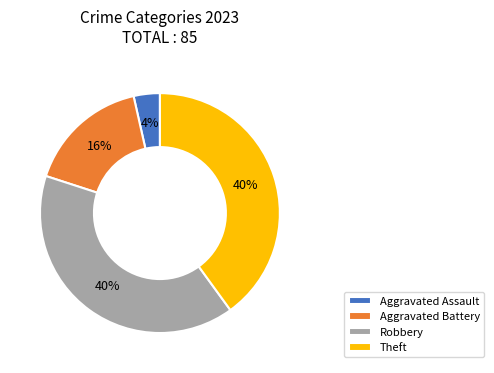

Is it true that Robbery is 40% of the pie?

True